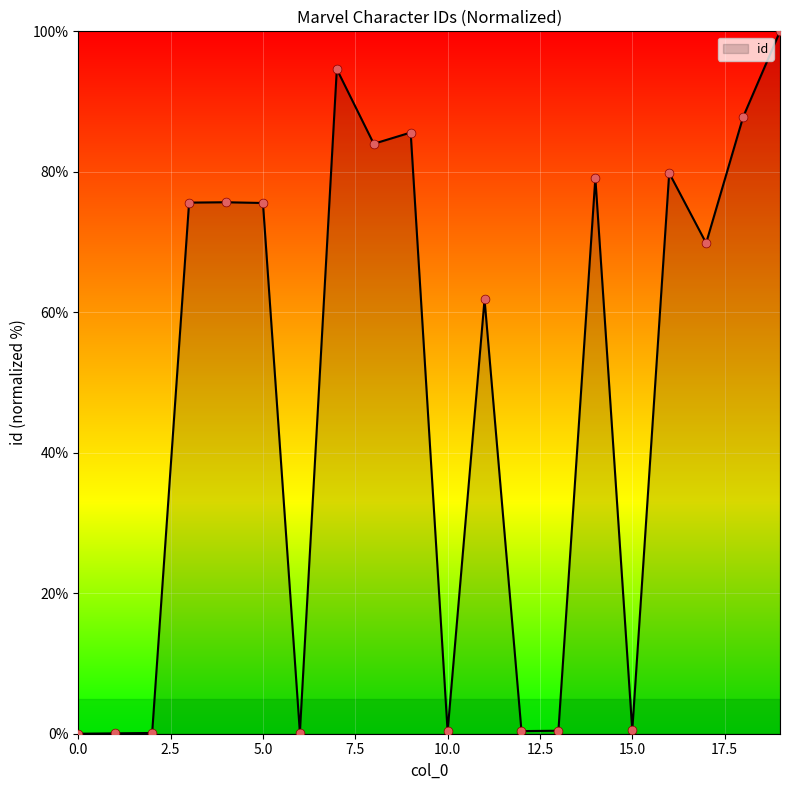

What is the greatest value displayed?

100.0